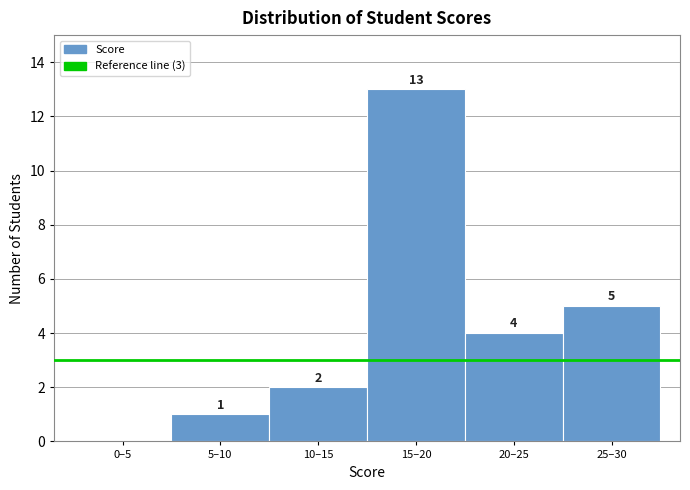

Reading left to right, extract all data points from this chart.

0–5=0	5–10=1	10–15=2	15–20=13	20–25=4	25–30=5